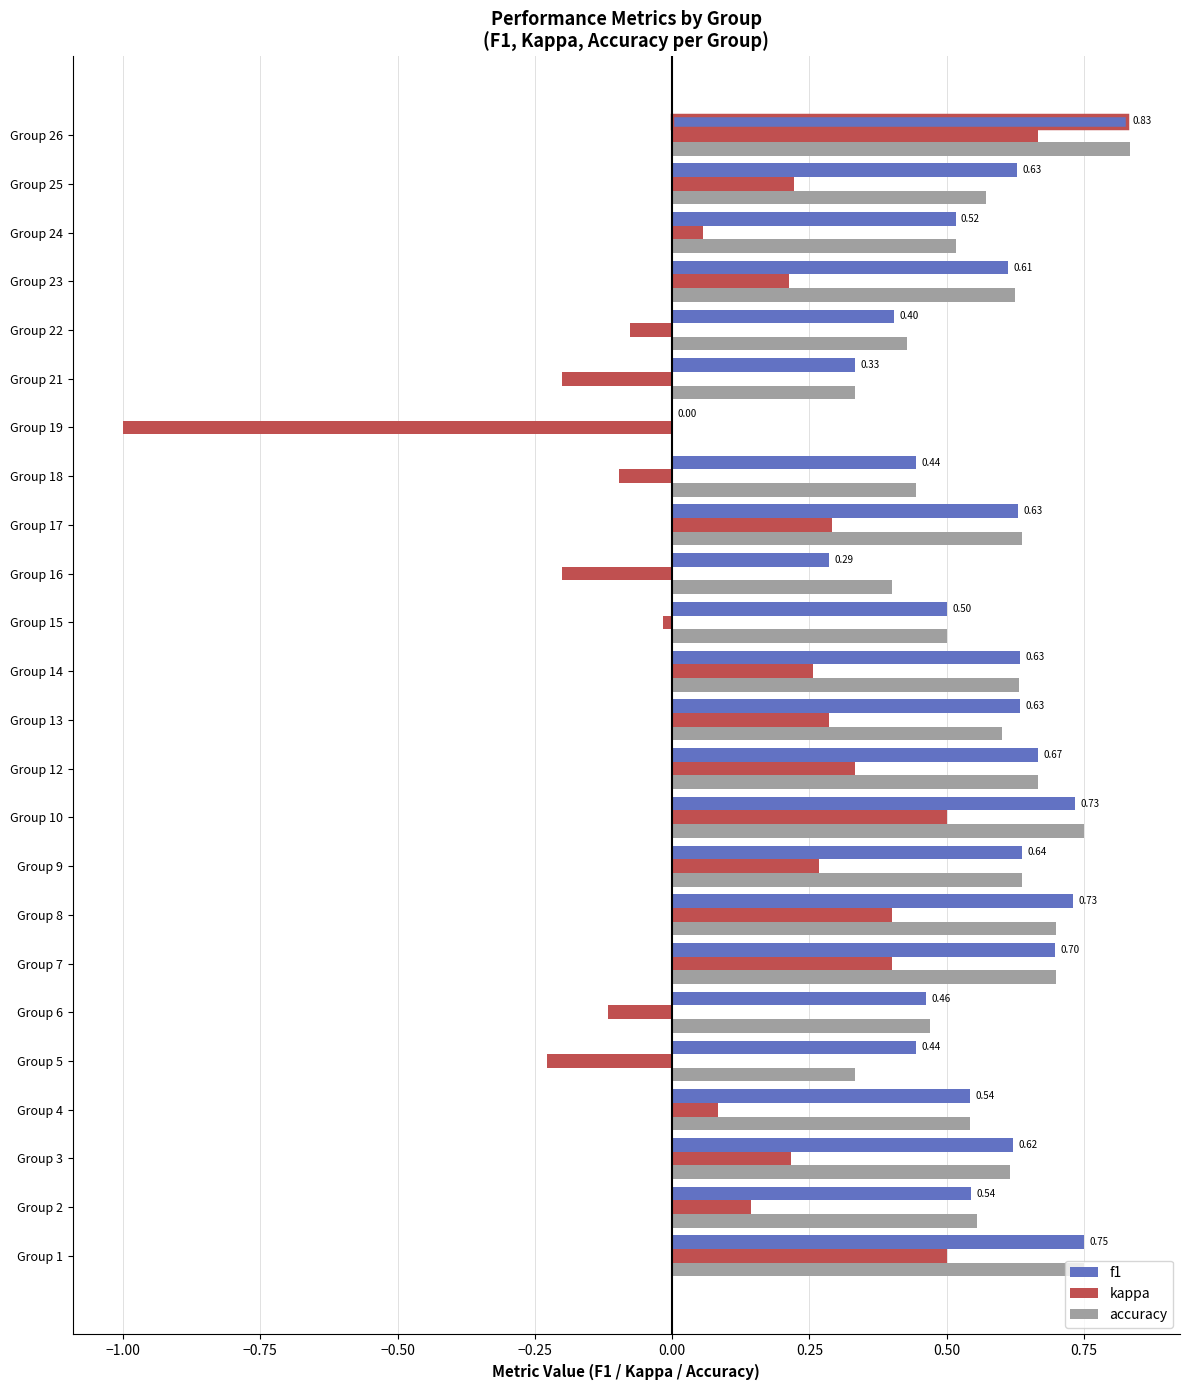

What is the sum of all accuracy values?

13.2